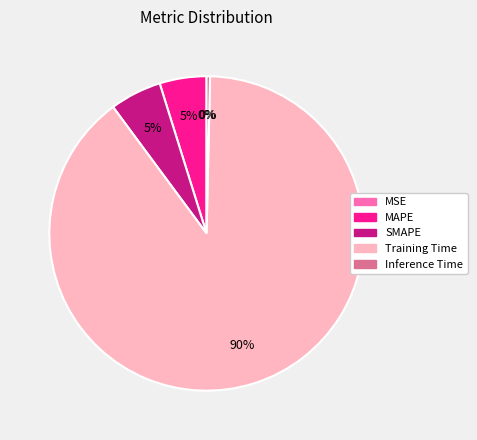

Which slice is the largest?

Training Time